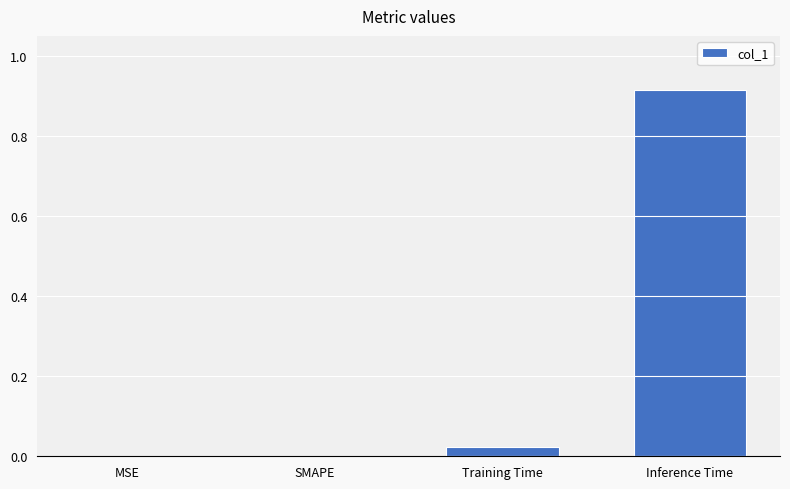

True or false: the data shows 0.0 at SMAPE.

True